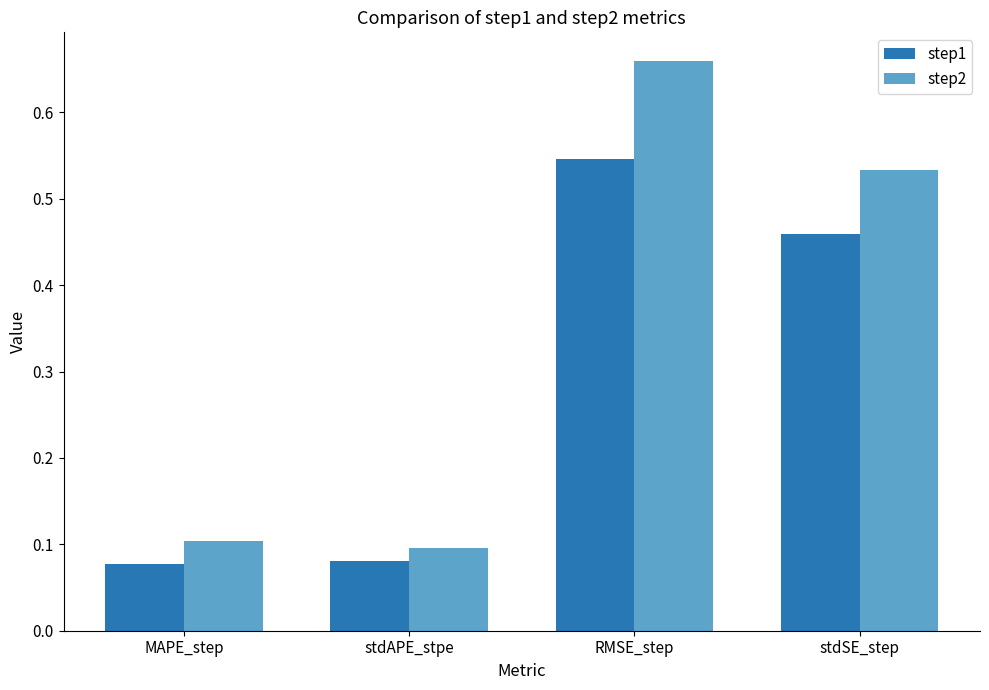

Which series changed the most between stdAPE_stpe and stdSE_step?

step2